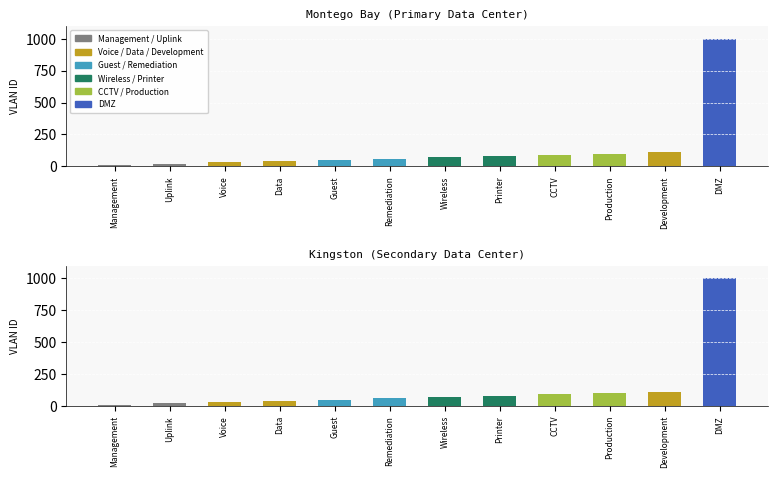

What is the label of the 8th bar from the left?

Printer